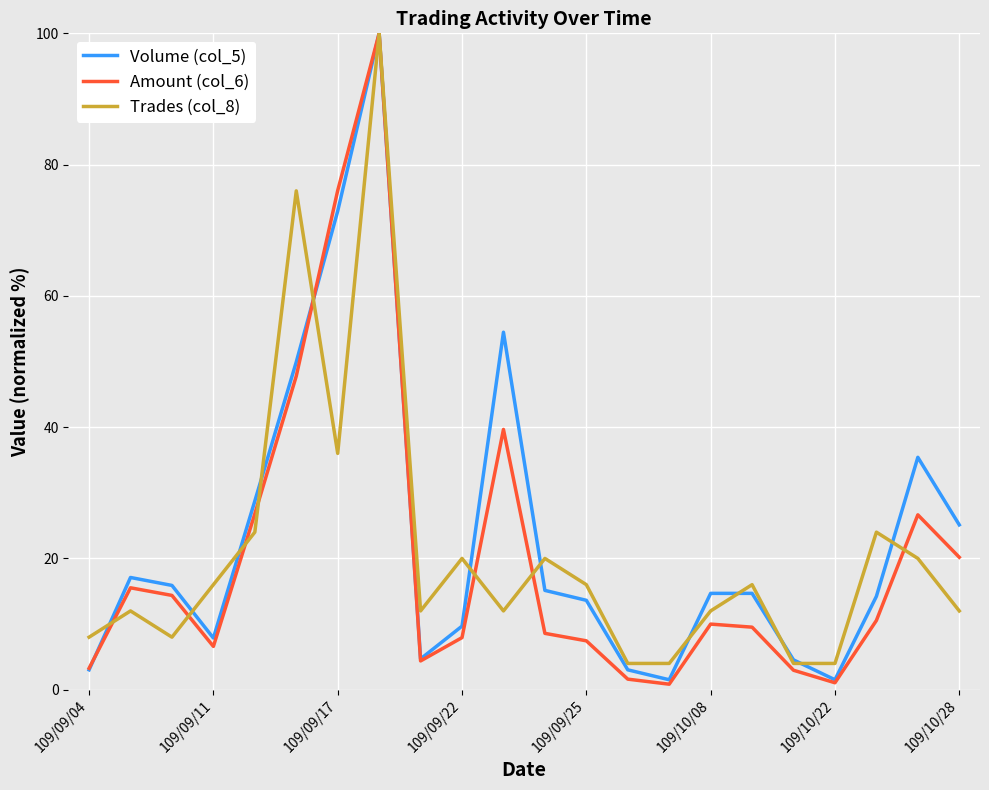

What is the maximum value shown in the chart?

100.0